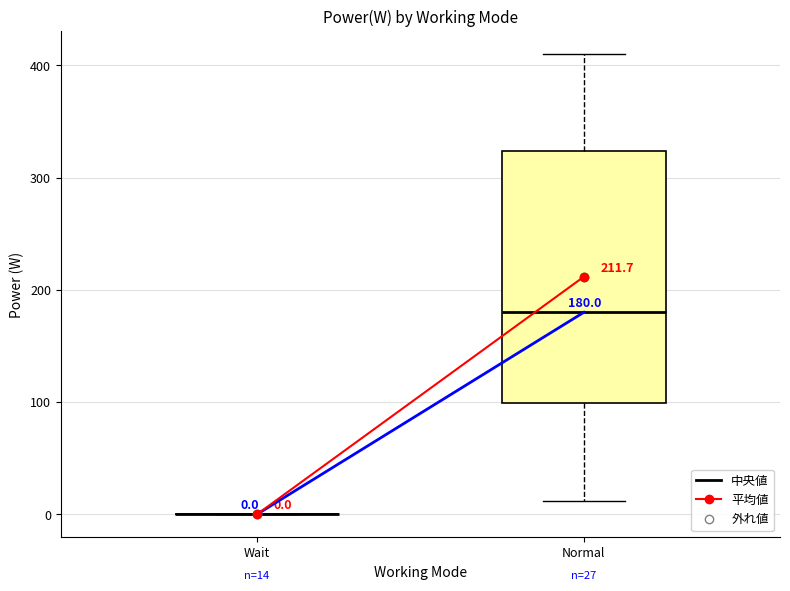

Comparing the boxes themselves (not the whiskers), which one is the tallest?

Normal